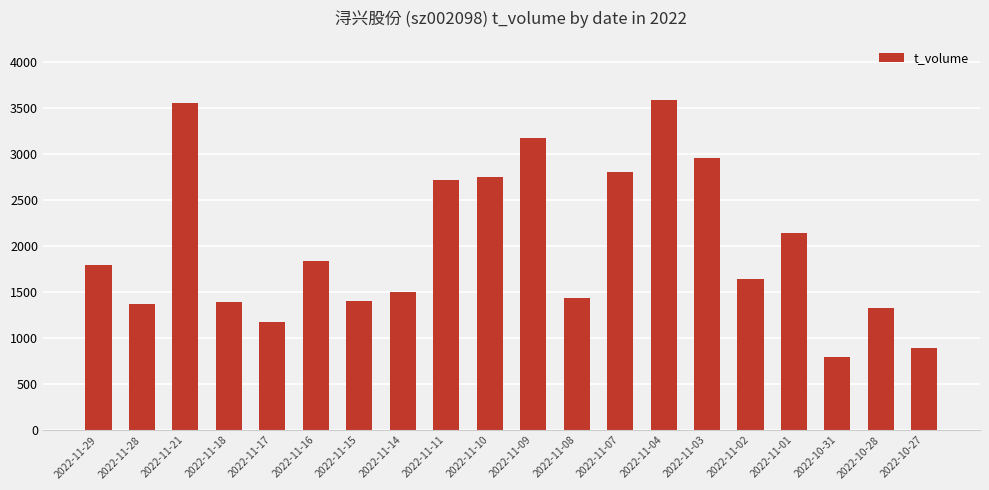

How many data points does each series have?

20